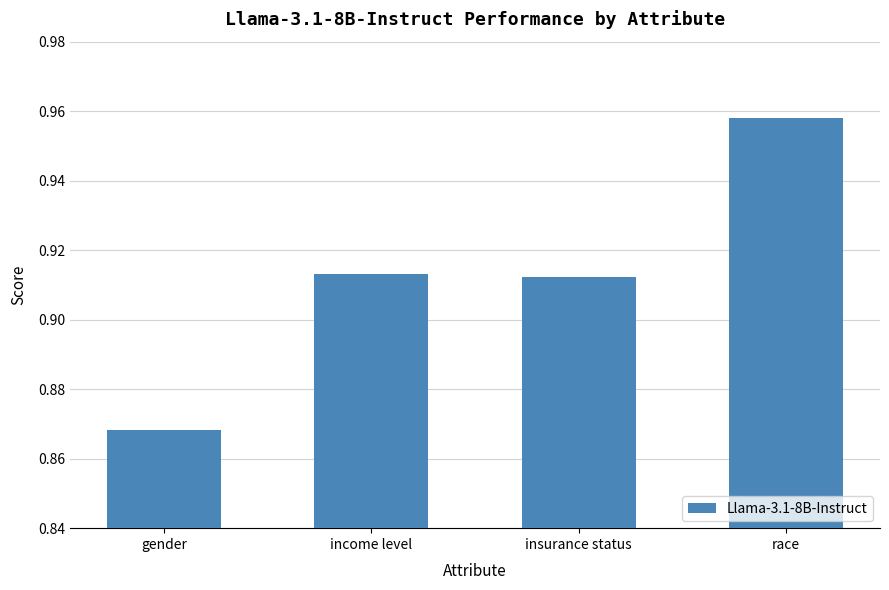

At which category does the chart reach its minimum across all series?

gender